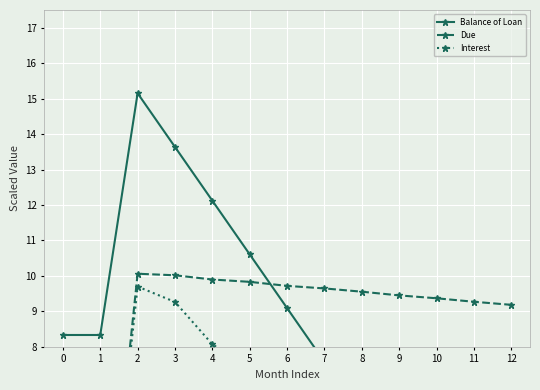

What is the sum of all Balance of Loan values?

100.0